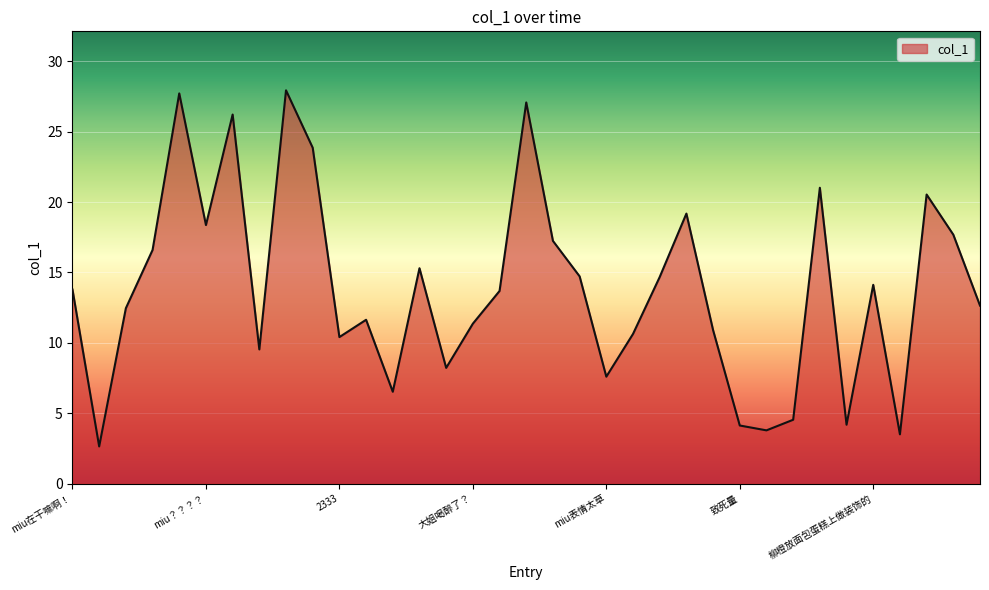

What is the sum of all values?

484.4